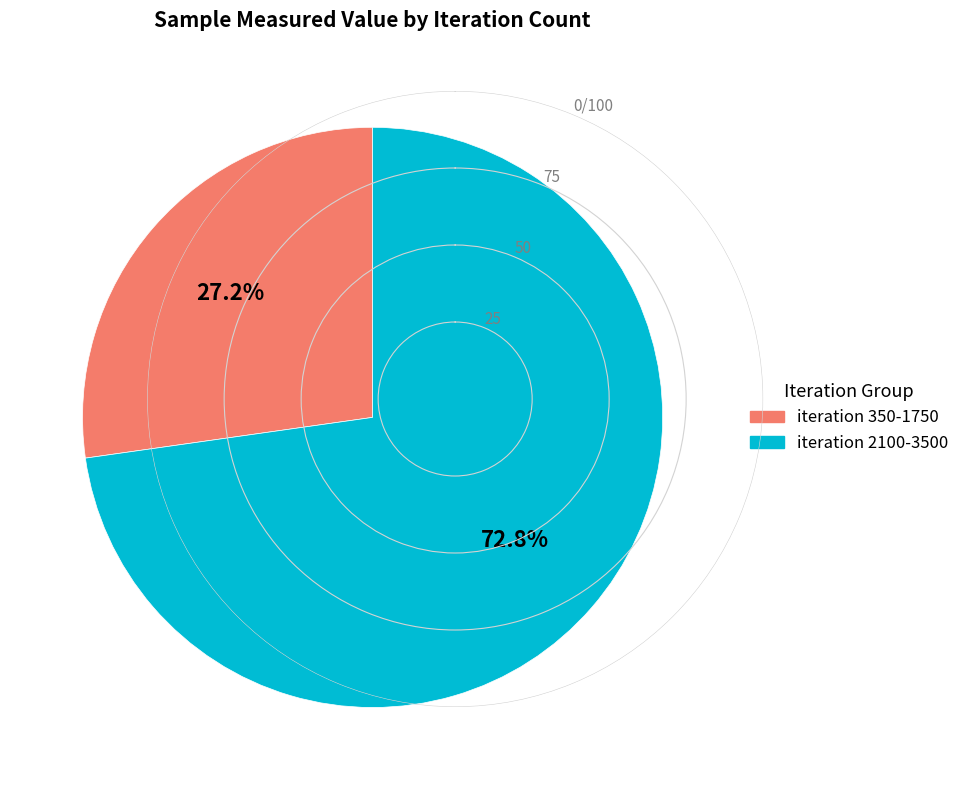

Does any single category account for the majority?

Yes